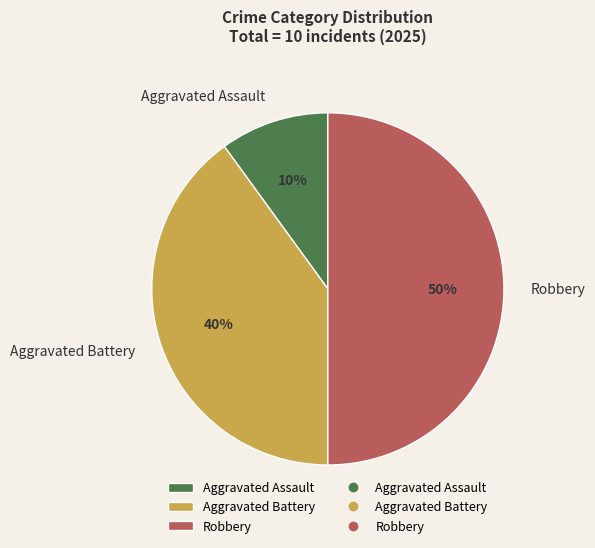

Rank the categories by value from lowest to highest.

Aggravated Assault, Aggravated Battery, Robbery